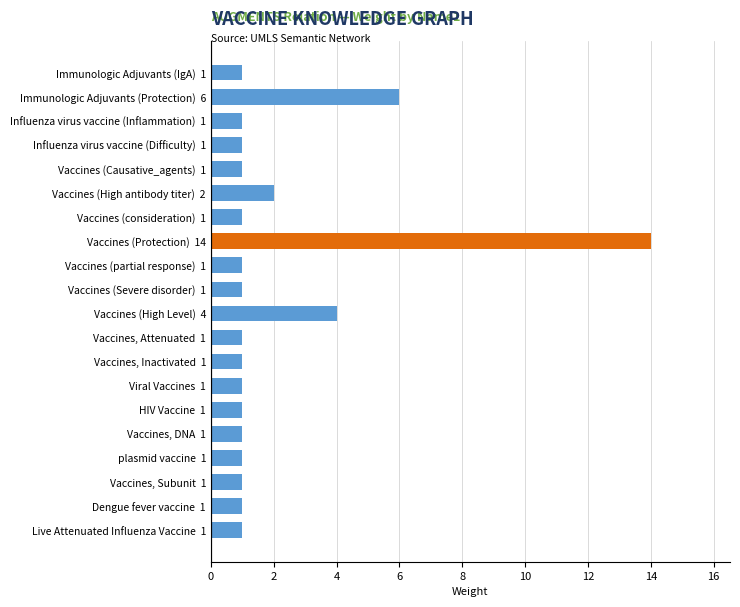

What is the maximum value shown in the chart?

14